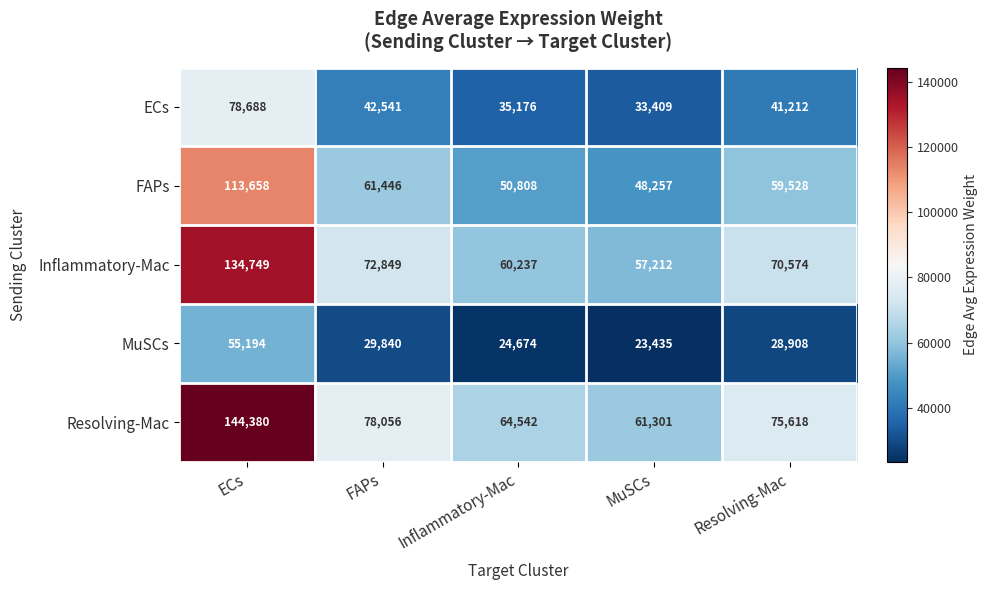

Where does the Inflammatory-Mac series first go above 70574?

ECs